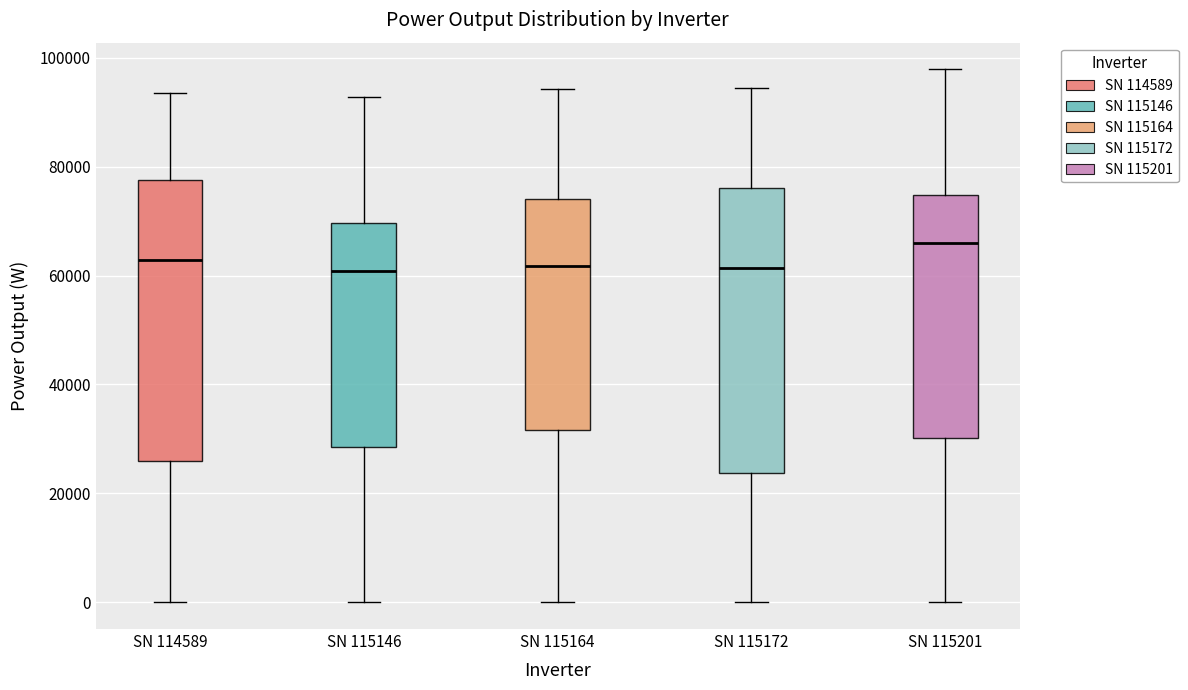

Reading left to right, transcribe this box plot: for each box, give where its median line is, the range the box spans, and where its two whiskers end, as read against the y-axis. The values are not printed on the chart, so give them approximately, as read against the axis.

SN 114589: median 62000, box 26000 to 78000, whiskers 0 to 94000
SN 115146: median 60000, box 28000 to 70000, whiskers 0 to 92000
SN 115164: median 62000, box 32000 to 74000, whiskers 0 to 94000
SN 115172: median 62000, box 24000 to 76000, whiskers 0 to 94000
SN 115201: median 66000, box 30000 to 74000, whiskers 0 to 98000